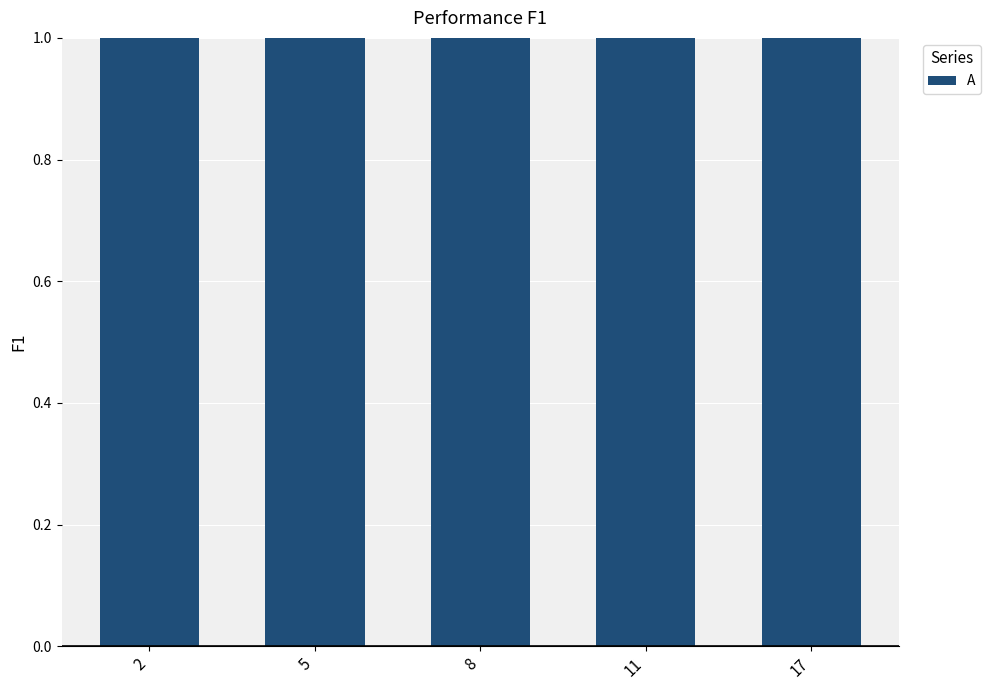

What is the change in value from 2 to 11?

+9